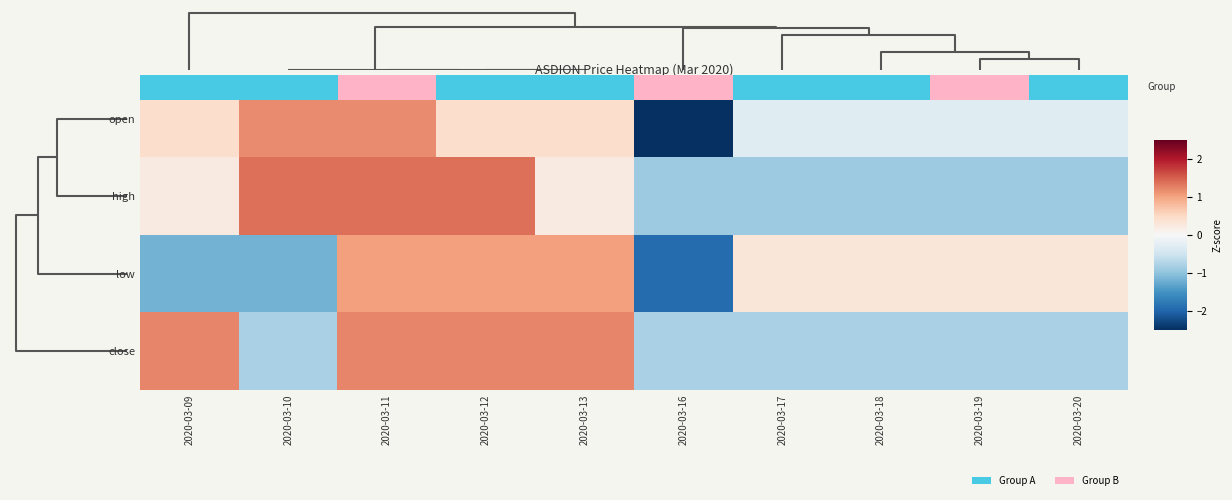

What is the sum of the open values at 2020-03-10 and 2020-03-20?

0.9